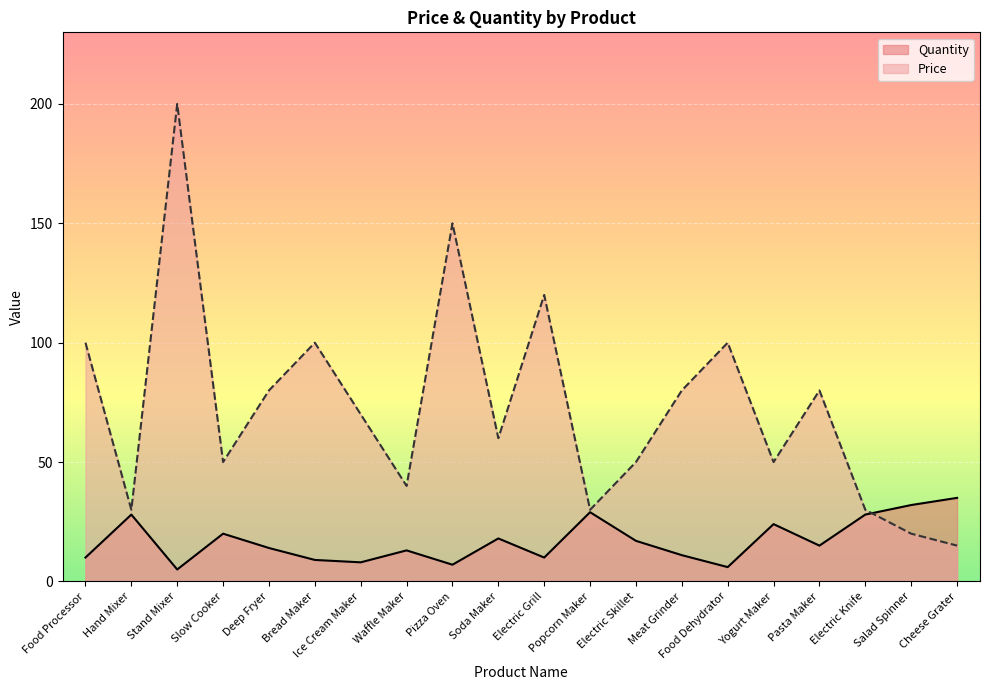

Which label corresponds to the smallest value in the chart?

Stand Mixer